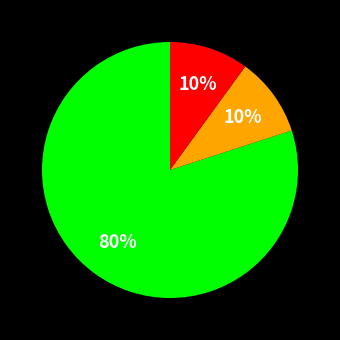

To the nearest percent, what is the difference between the largest and smallest slice percentages?

70%